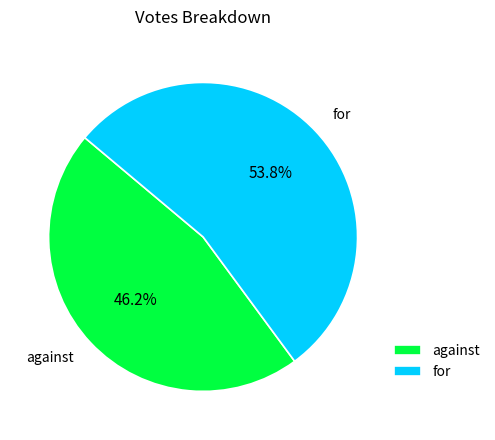

To the nearest percent, what is the combined percentage of against and for?

100%